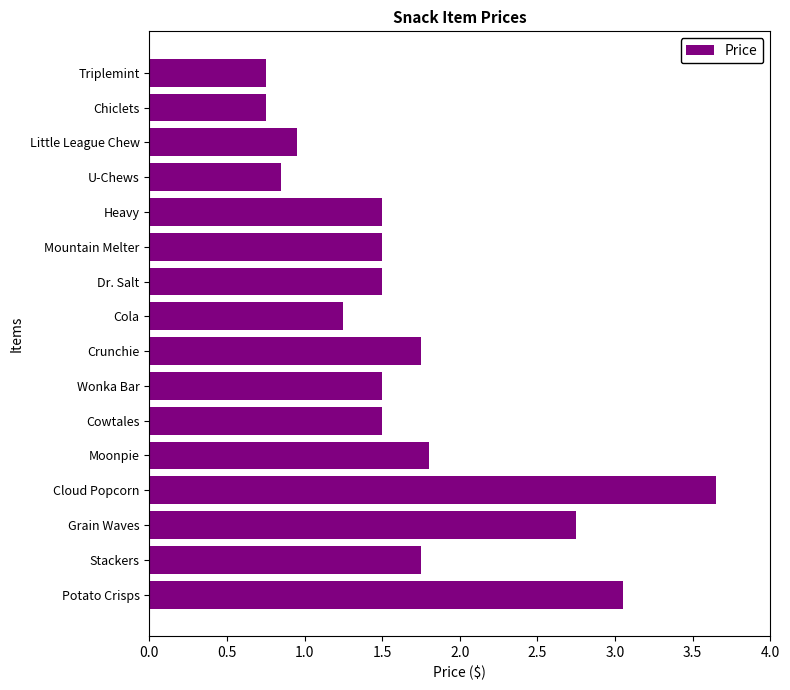

The chart shows a value of 1.7 at Potato Crisps. True or false?

False